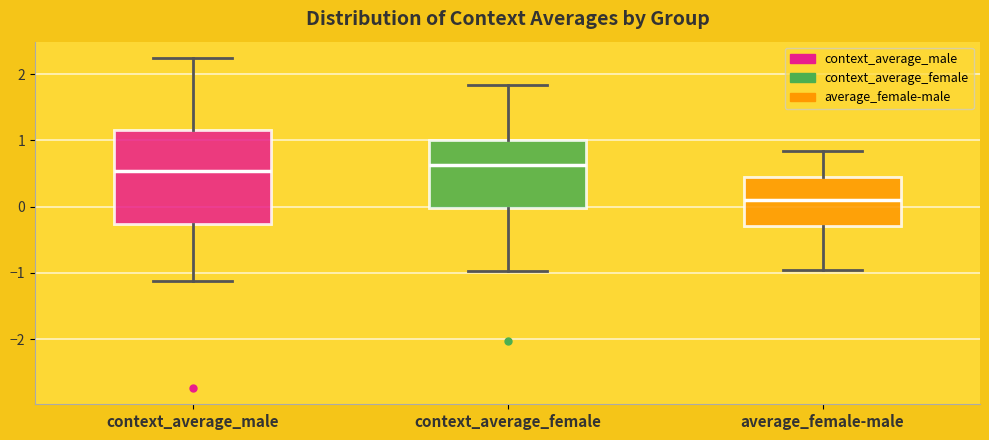

Reading left to right, read every box against the y-axis: the position of its median line, the range the box covers, and the ends of its whiskers. The values are not printed on the chart, so give them approximately, as read against the axis.

context_average_male: median 0.5, box -0.3 to 1.2, whiskers -1.1 to 2.2
context_average_female: median 0.6, box 0.0 to 1.0, whiskers -1.0 to 1.8
average_female-male: median 0.1, box -0.3 to 0.4, whiskers -1.0 to 0.8